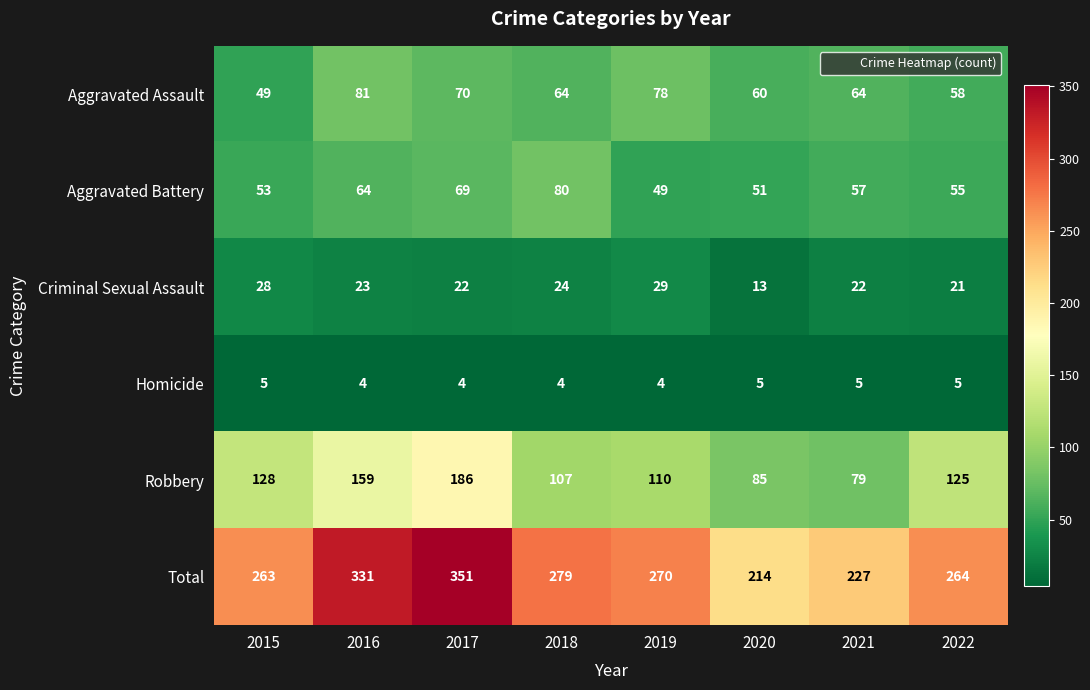

What is the difference between the maximum and minimum values in the Aggravated Battery series?

31